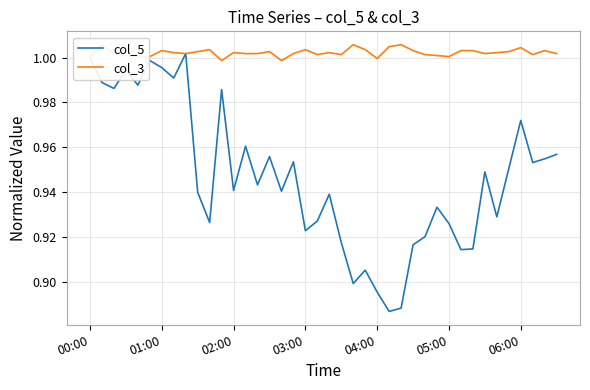

Reading left to right, what are all the values shown in this chart?

col_5: 1.0	1.0	1.0	1.0	1.0	1.0	1.0	1.0	1.0	0.9	0.9	1.0	0.9	1.0	0.9	1.0	0.9	1.0	0.9	0.9	0.9	0.9	0.9	0.9	0.9	0.9	0.9	0.9	0.9	0.9	0.9	0.9	0.9	0.9	0.9	1.0	1.0	1.0	1.0	1.0
col_3: 1.0	1.0	1.0	1.0	1.0	1.0	1.0	1.0	1.0	1.0	1.0	1.0	1.0	1.0	1.0	1.0	1.0	1.0	1.0	1.0	1.0	1.0	1.0	1.0	1.0	1.0	1.0	1.0	1.0	1.0	1.0	1.0	1.0	1.0	1.0	1.0	1.0	1.0	1.0	1.0